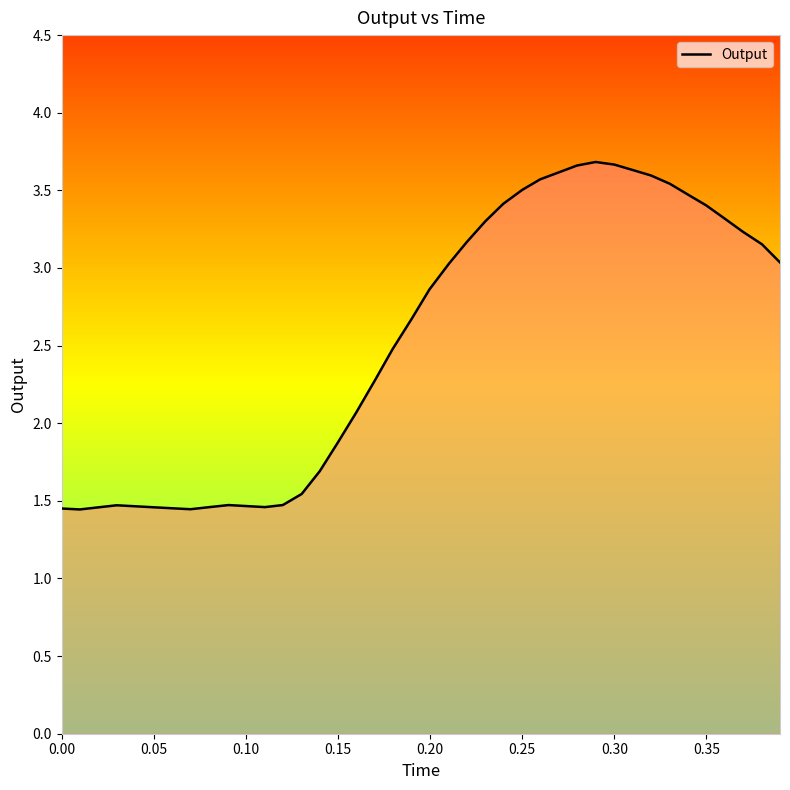

What is the difference between the maximum and minimum values?

2.2